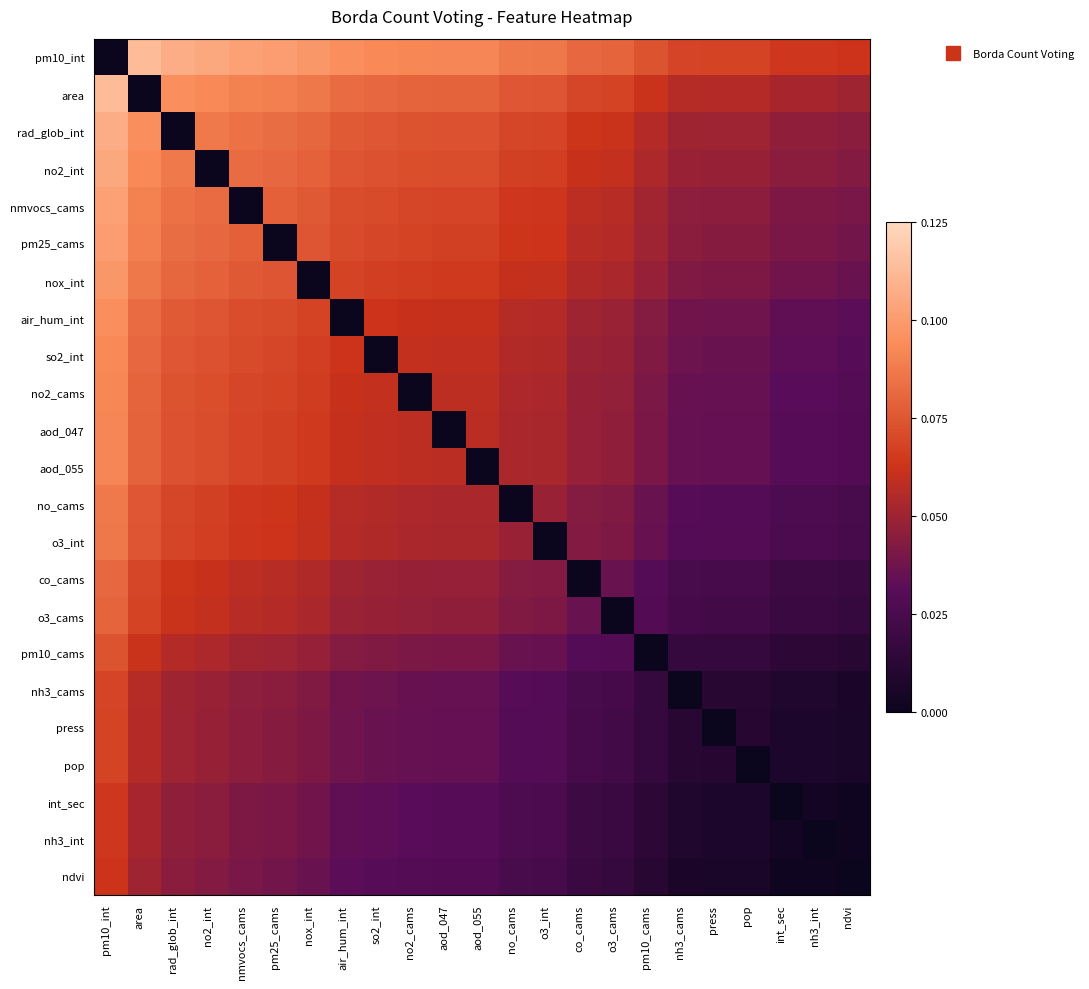

At which category is the sum across all series the highest?

pm10_int